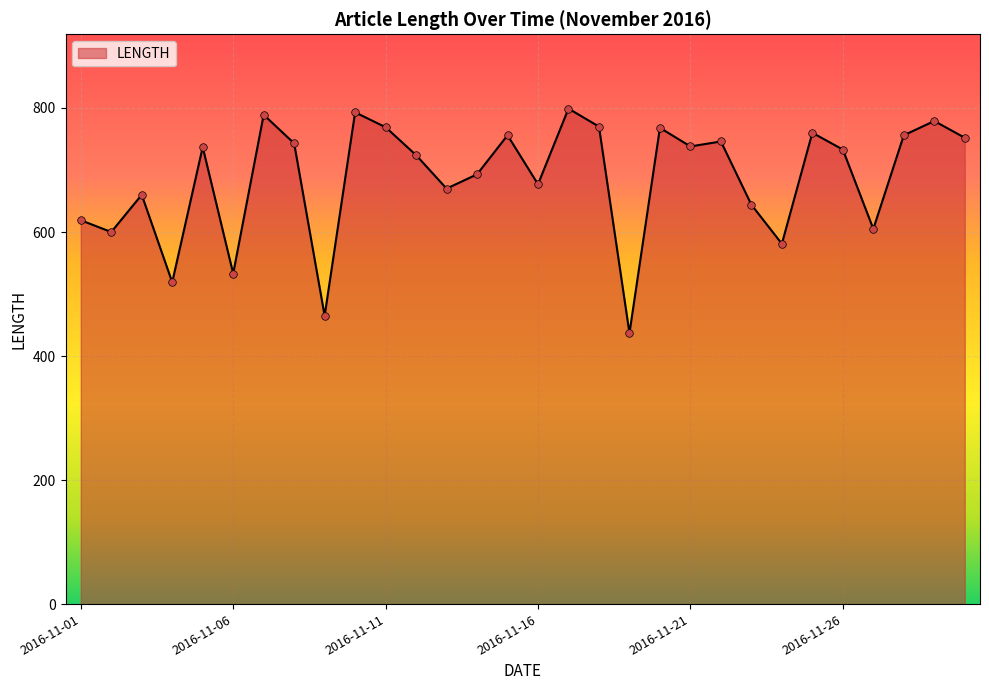

What is the minimum value shown in the chart?

437